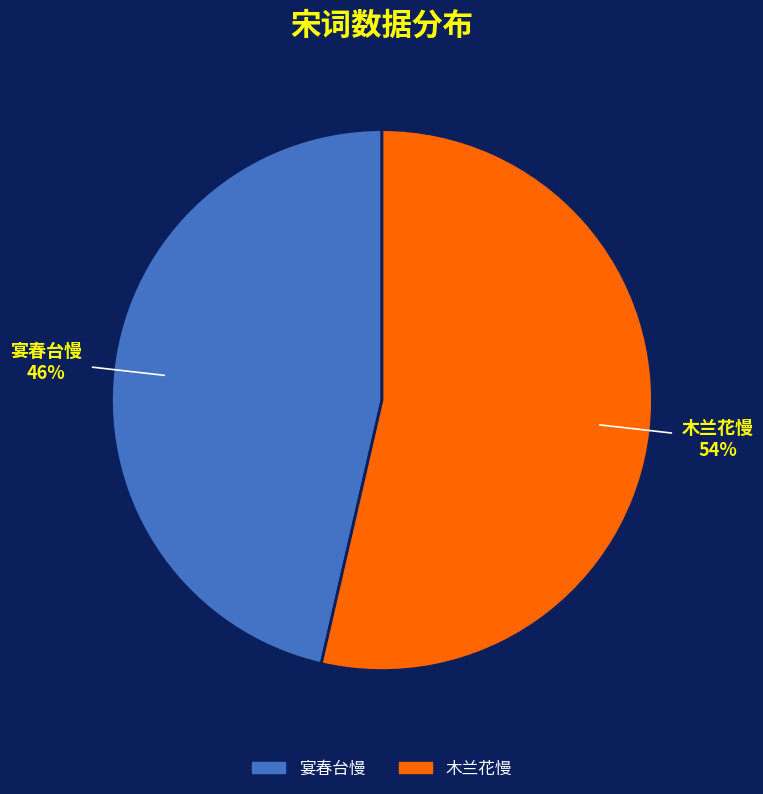

Which slice represents more than half of the pie?

木兰花慢